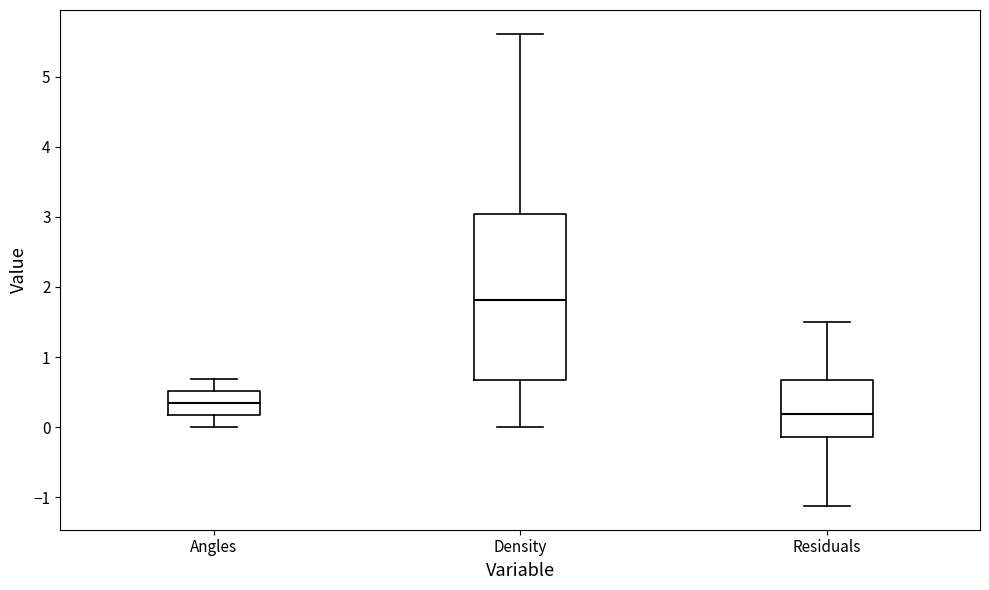

Reading left to right, read every box against the y-axis: the position of its median line, the range the box covers, and the ends of its whiskers. The values are not printed on the chart, so give them approximately, as read against the axis.

Angles: median 0.4, box 0.2 to 0.5, whiskers 0.0 to 0.7
Density: median 1.8, box 0.7 to 3.0, whiskers 0.0 to 5.6
Residuals: median 0.2, box -0.1 to 0.7, whiskers -1.1 to 1.5